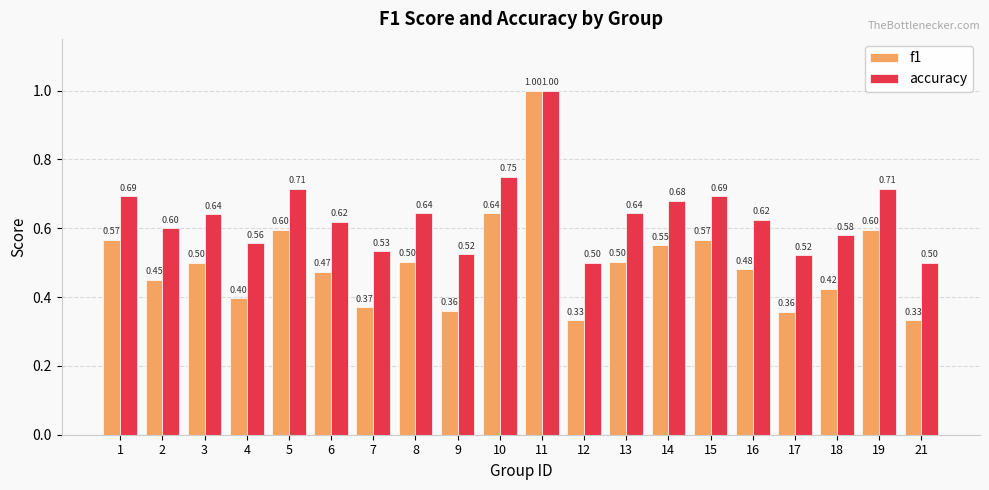

Which series has the largest total across all categories?

accuracy